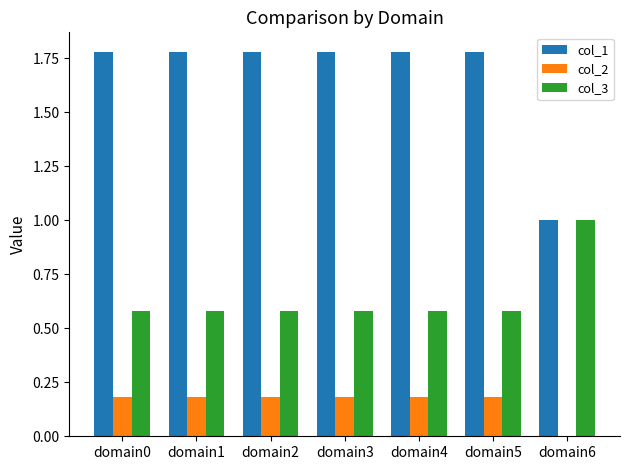

Are the bars horizontal?

No